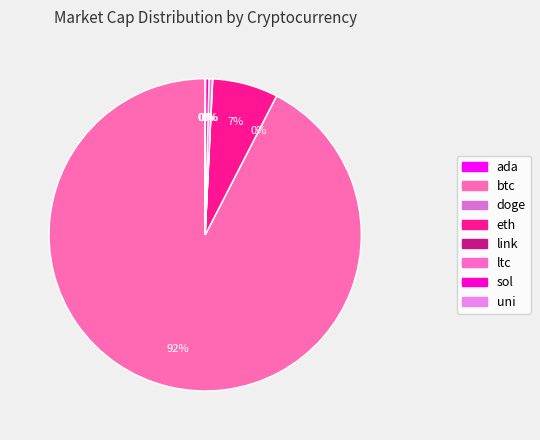

Count the number of slices in the pie.

8